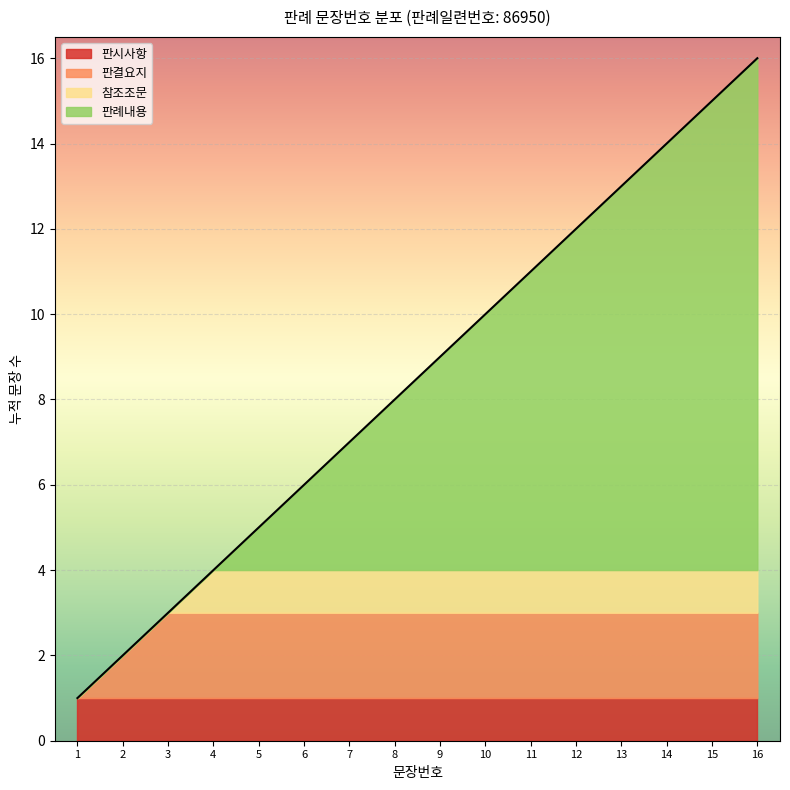

True or false: the data shows 14 at 9.

False